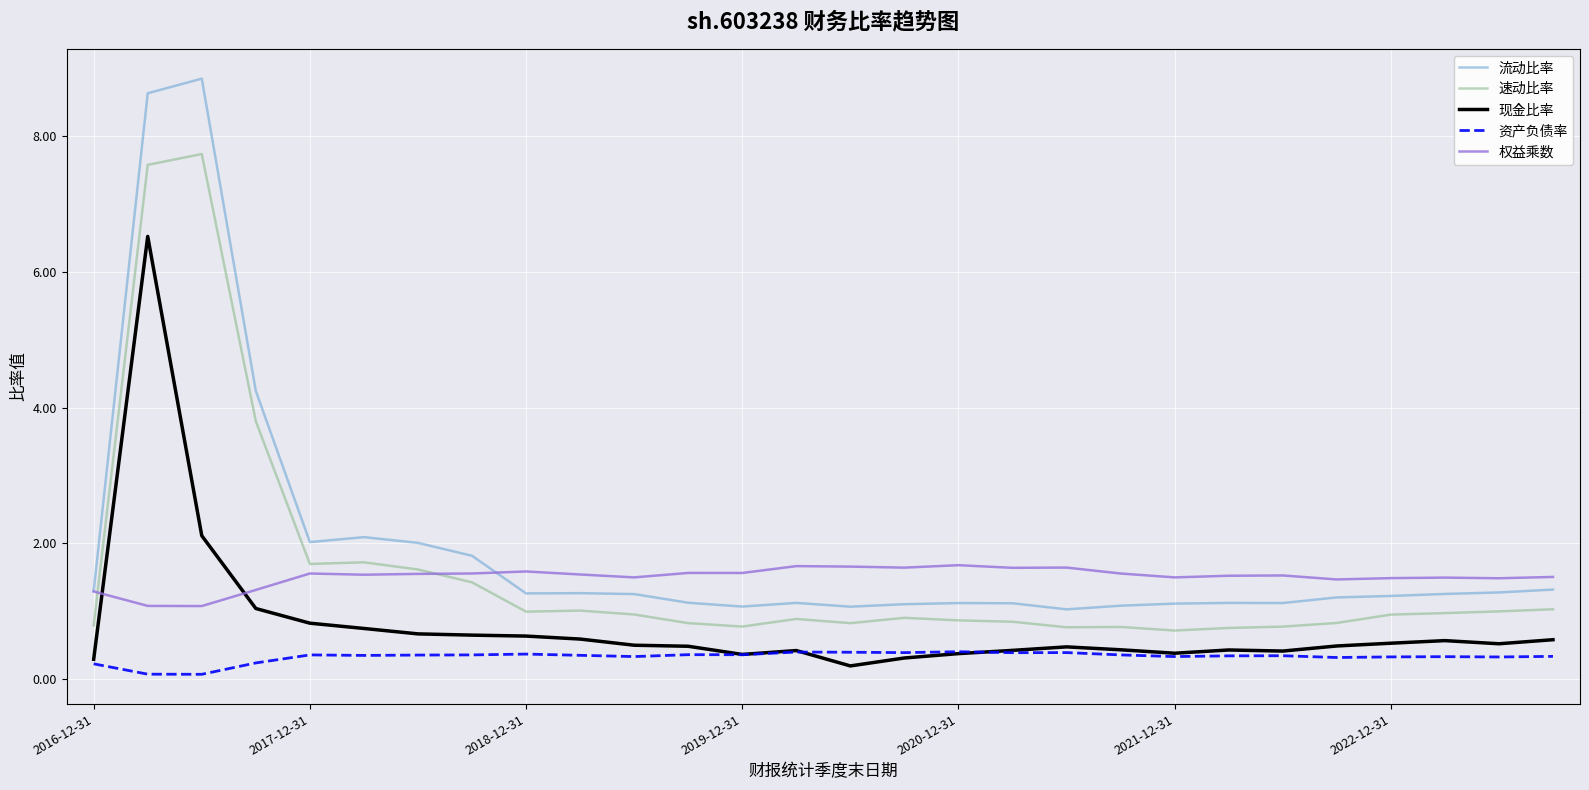

True or false: 现金比率 and 流动比率 cross at least once.

False